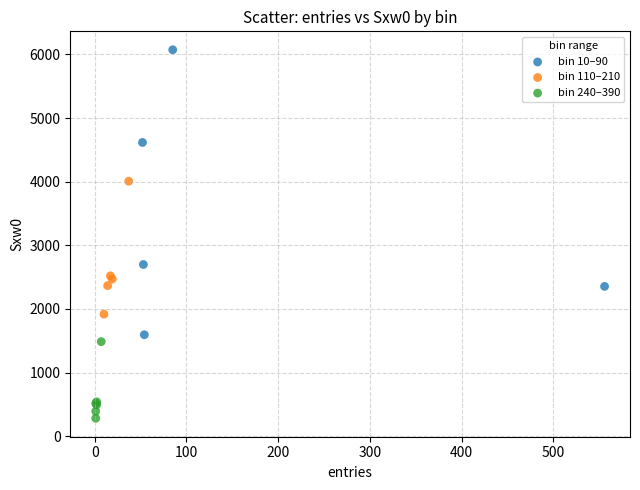

Which series contains the lowest Y value?

bin 240–390